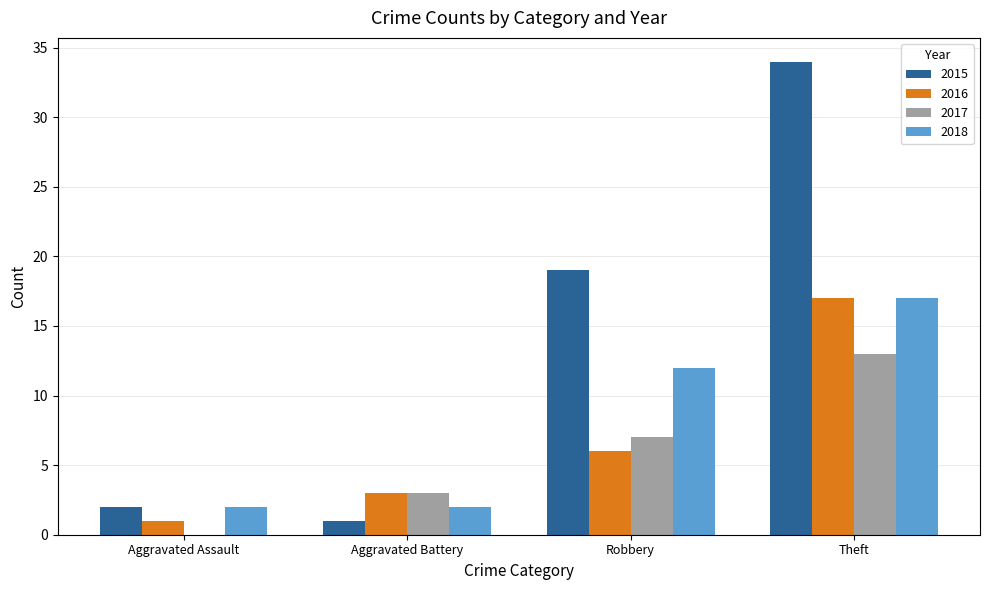

What is the highest value of the 2016 series?

17